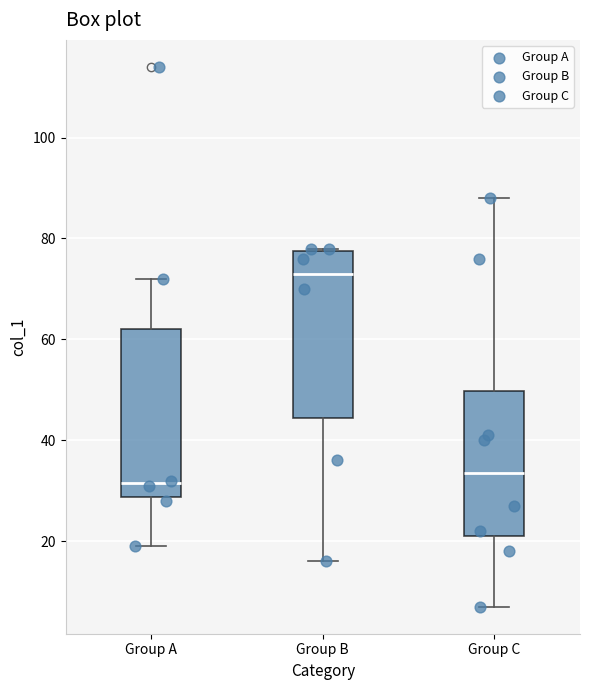

Where does the median line of the box for Group C sit on the y-axis? The values are not printed on the chart, so give them approximately, as read against the axis.

34